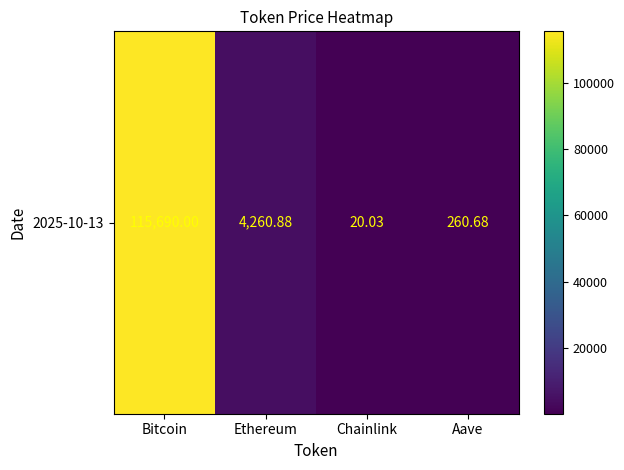

List the labels in order of value, smallest first.

Chainlink, Aave, Ethereum, Bitcoin